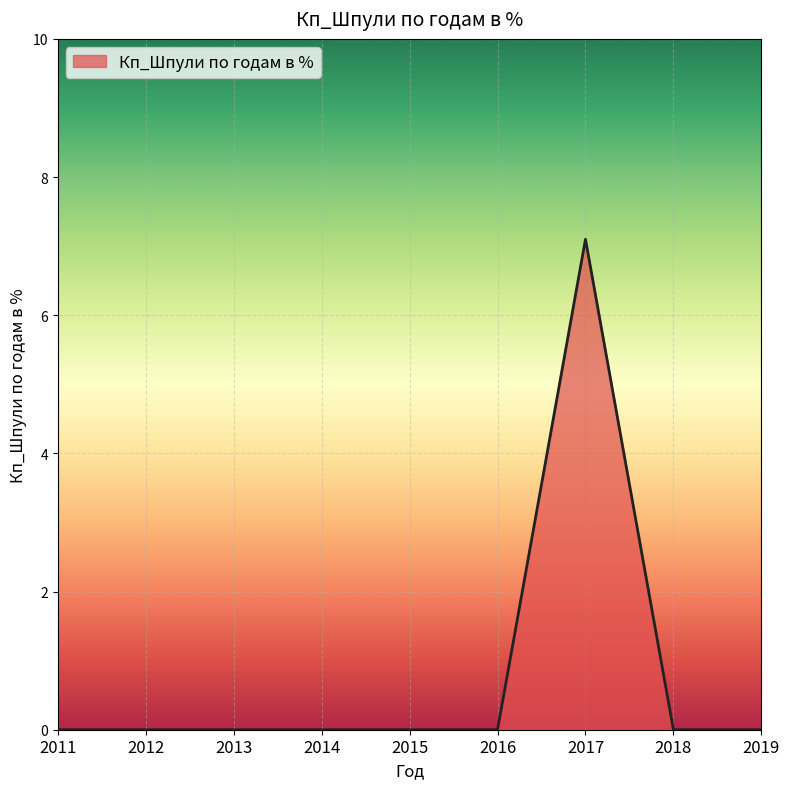

What is the greatest value displayed?

7.1